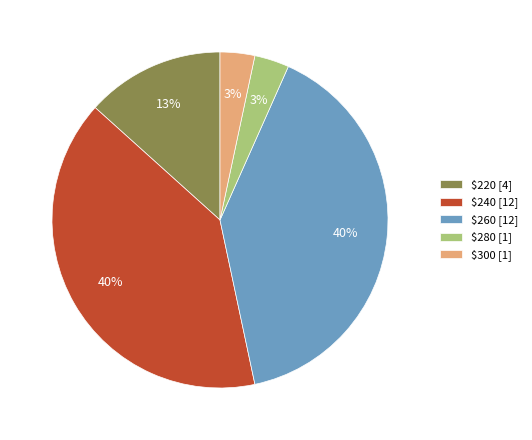

What percentage is the $300 slice, to the nearest percent?

3%